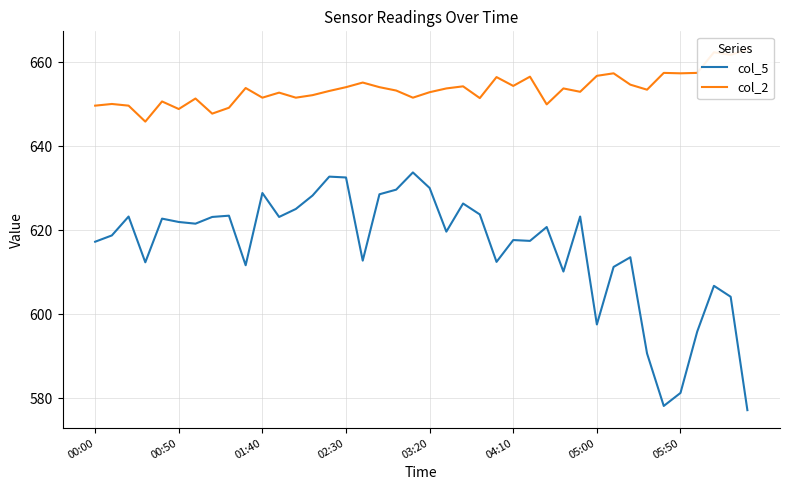

What is the difference between the second highest and second lowest values in the col_2 series?

14.6